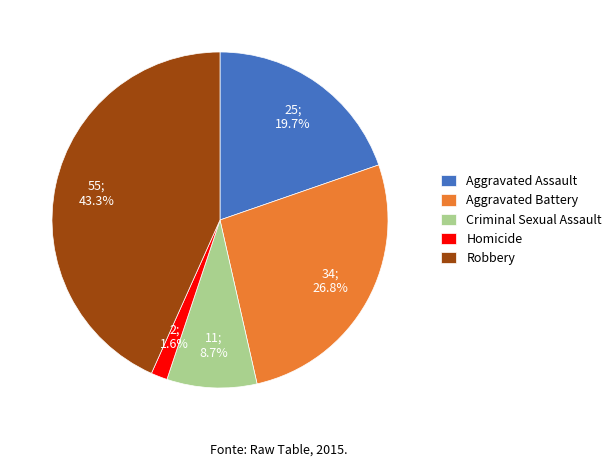

How many segments does this pie chart have?

5